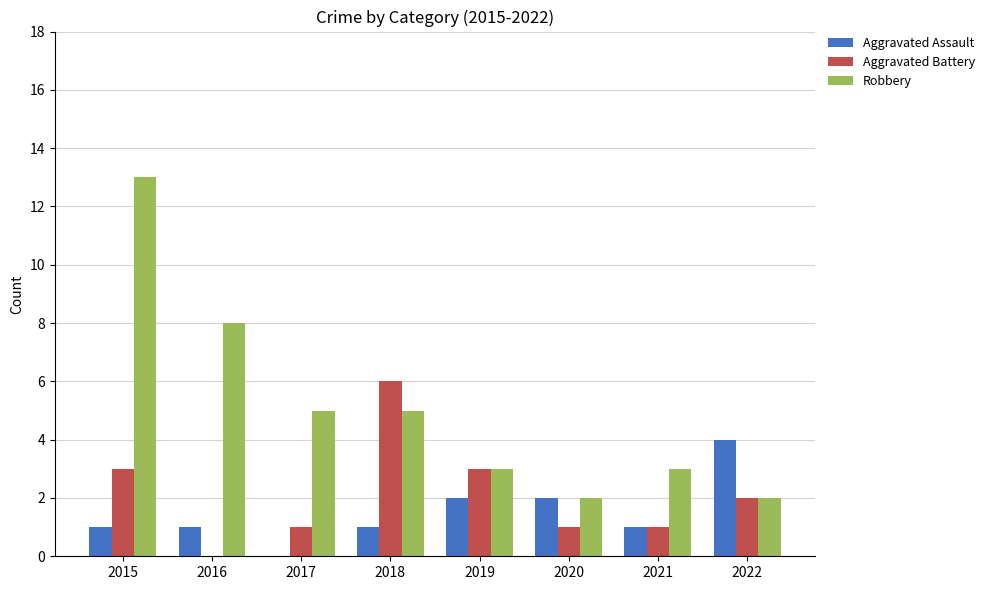

Where does the Aggravated Battery series first go above 2?

2015